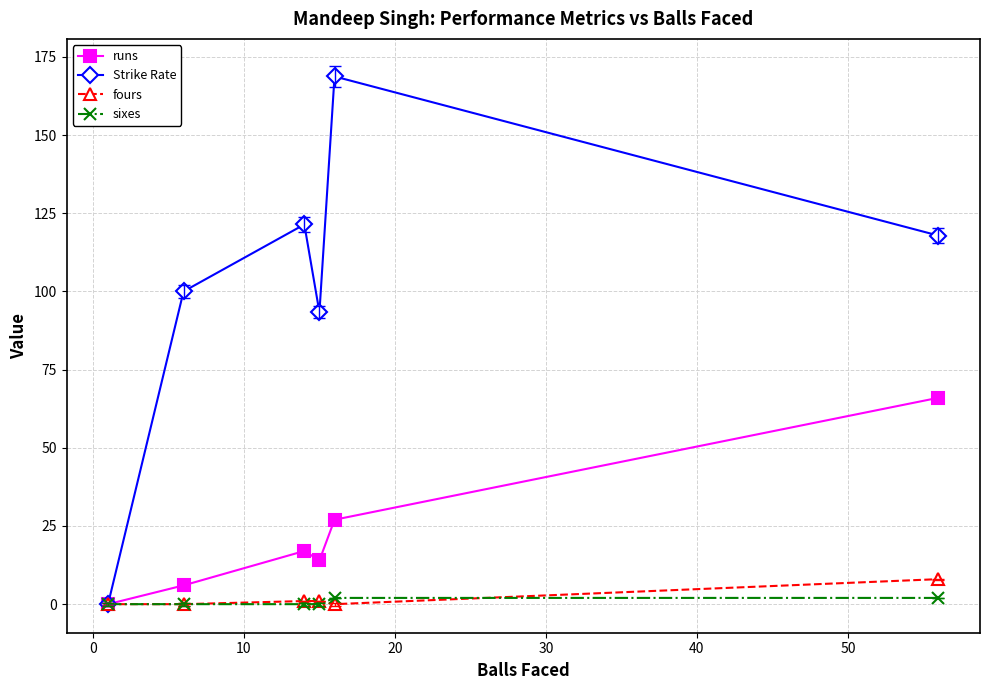

At how many categories does at least one series exceed 32?

5